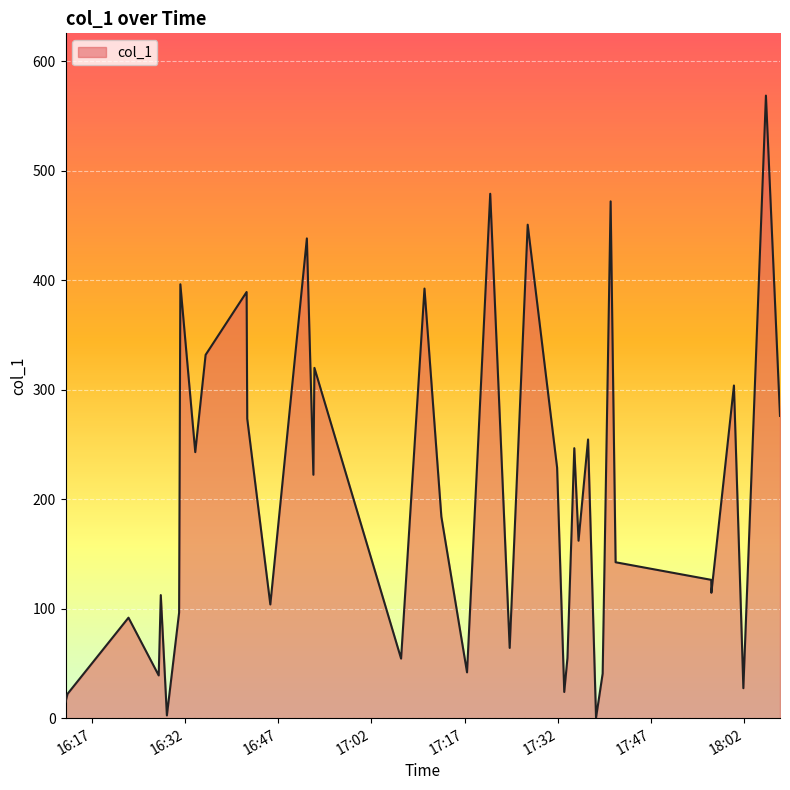

What is the difference between the maximum and minimum values?

568.2